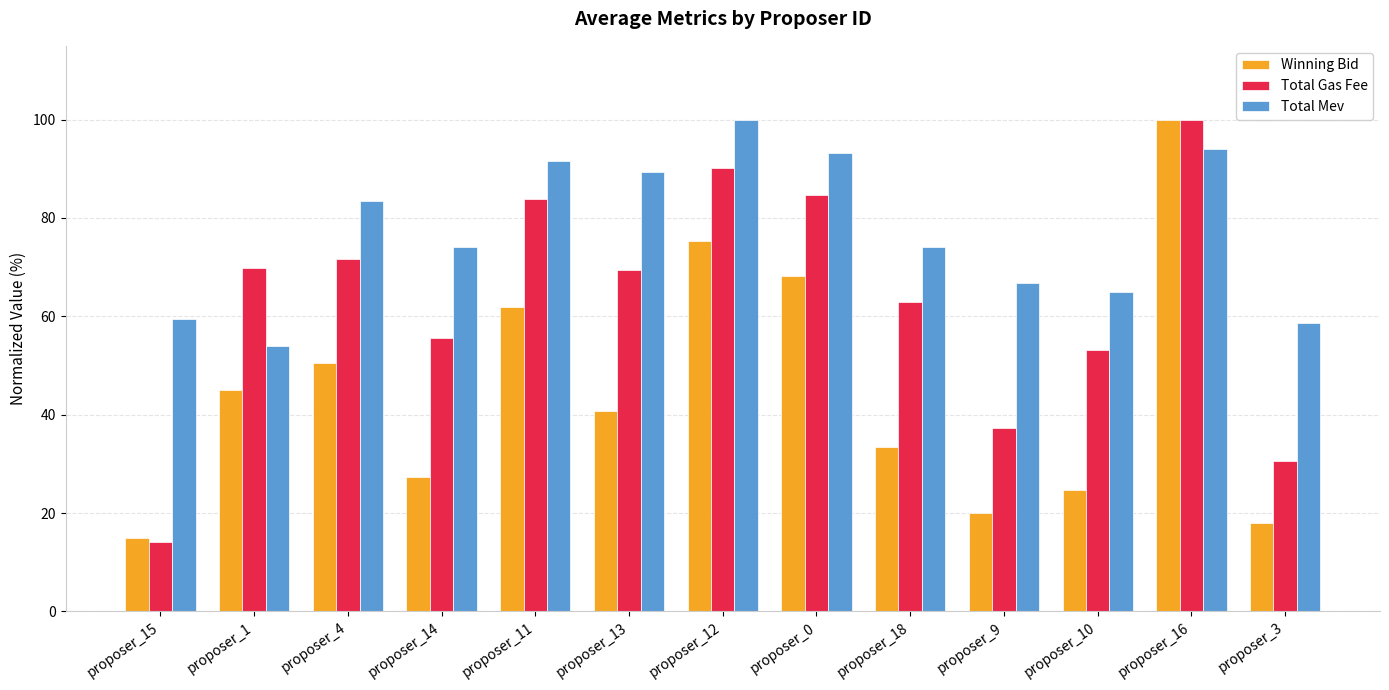

What is the sum of all Winning Bid values?

579.9